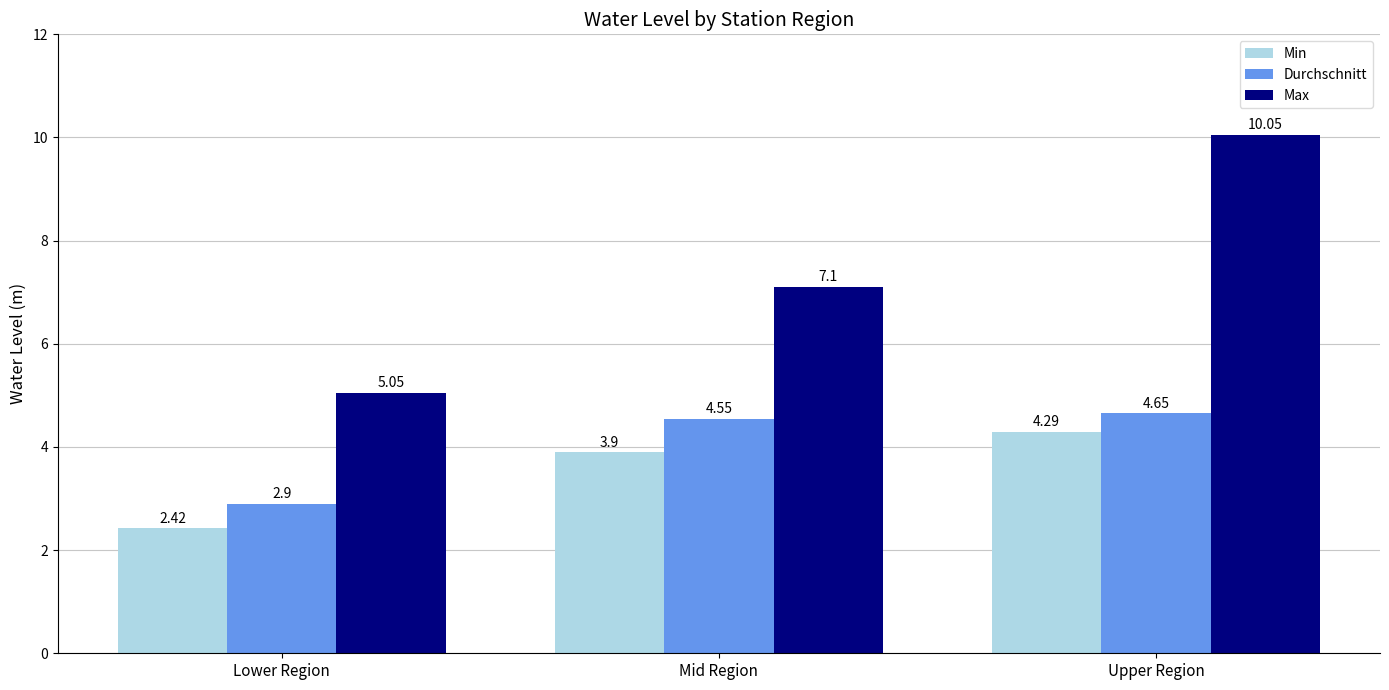

Which series has the widest spread of values?

Max